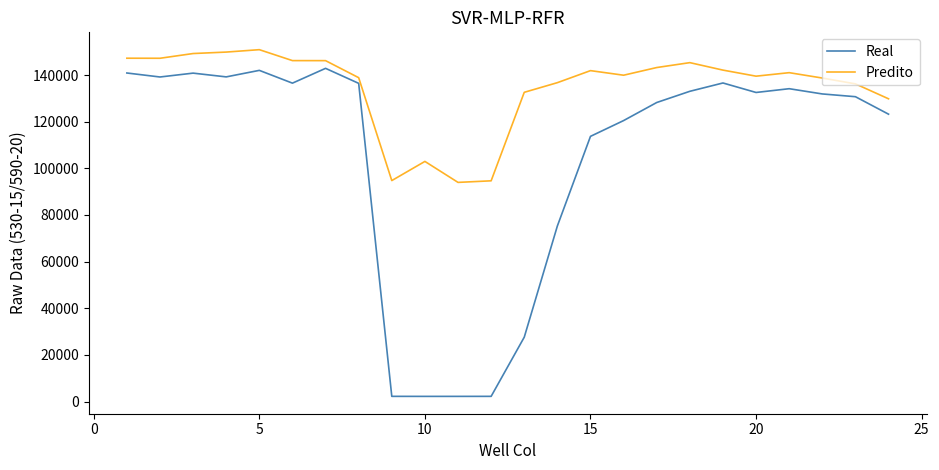

Which series has the largest total across all categories?

Predito